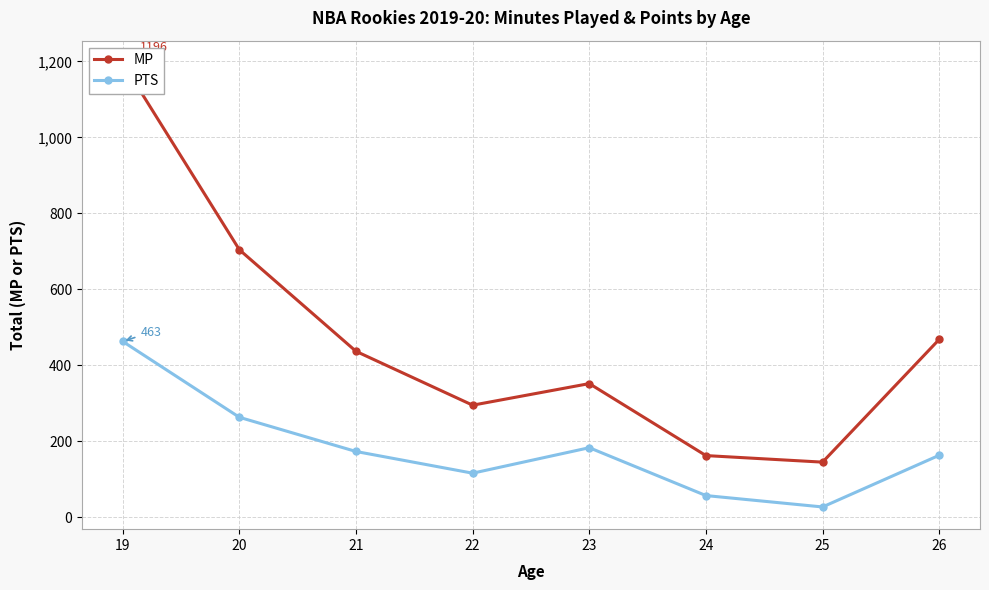

Reading left to right, what are all the values shown in this chart?

MP: 19=1196.0	20=704.0	21=436.7	22=294.9	23=351.8	24=162.2	25=145.0	26=468.0
PTS: 19=462.7	20=263.0	21=173.0	22=115.9	23=183.0	24=57.0	25=27.0	26=163.0